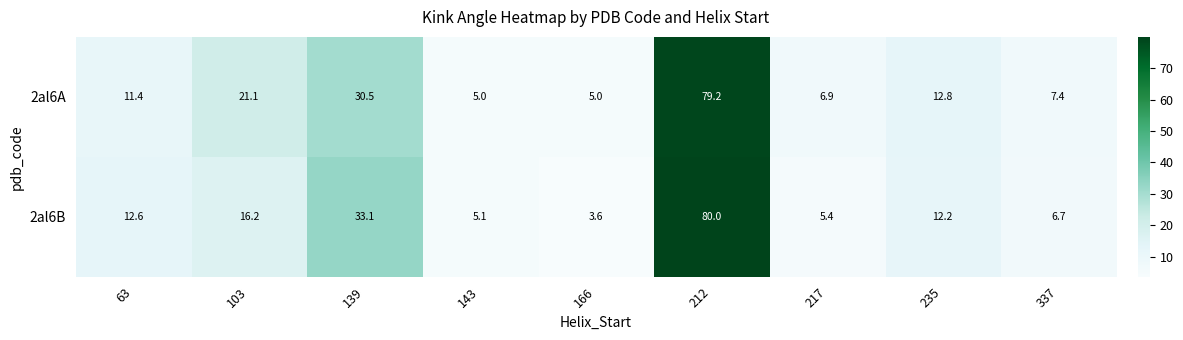

At how many categories does at least one series exceed 30?

2